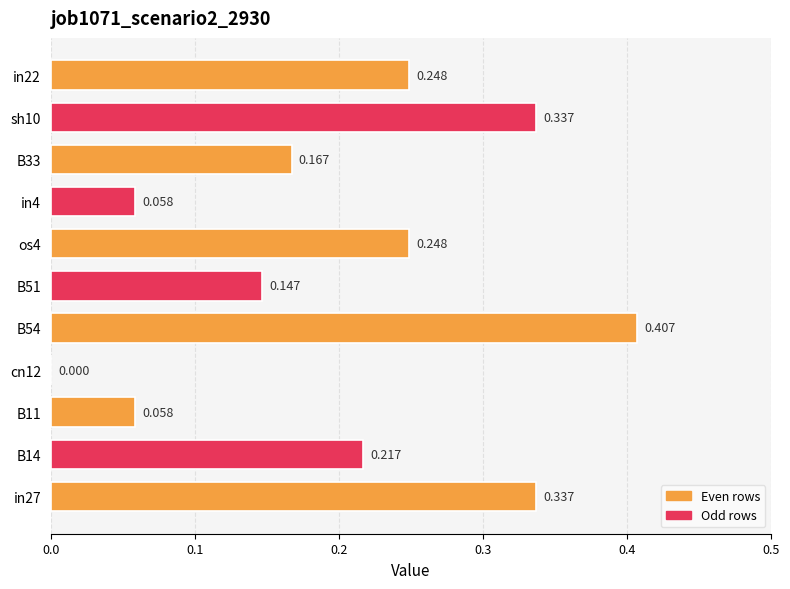

Are the bars horizontal?

Yes